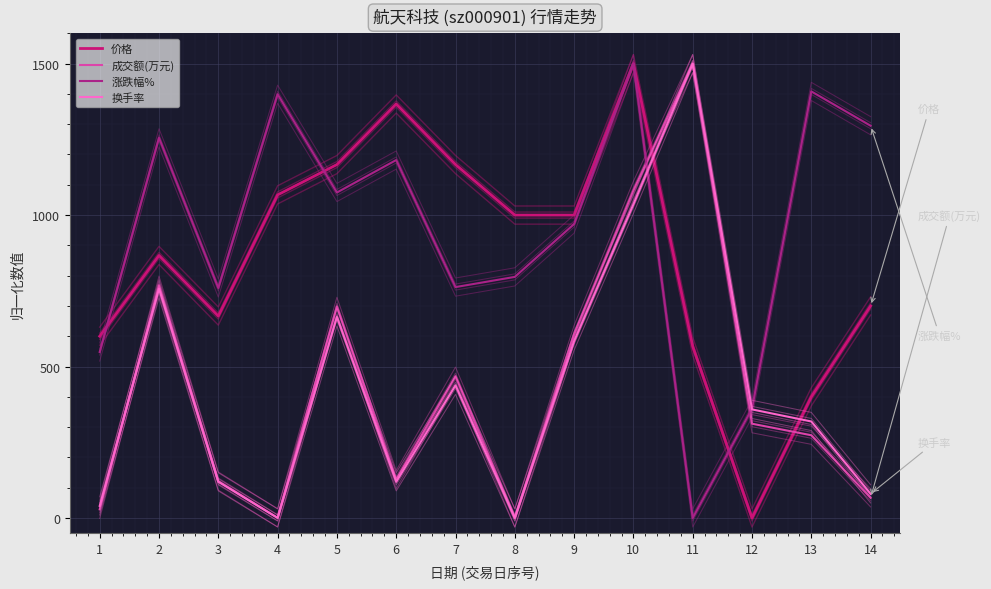

True or false: 涨跌幅% and 价格 cross at least once.

True